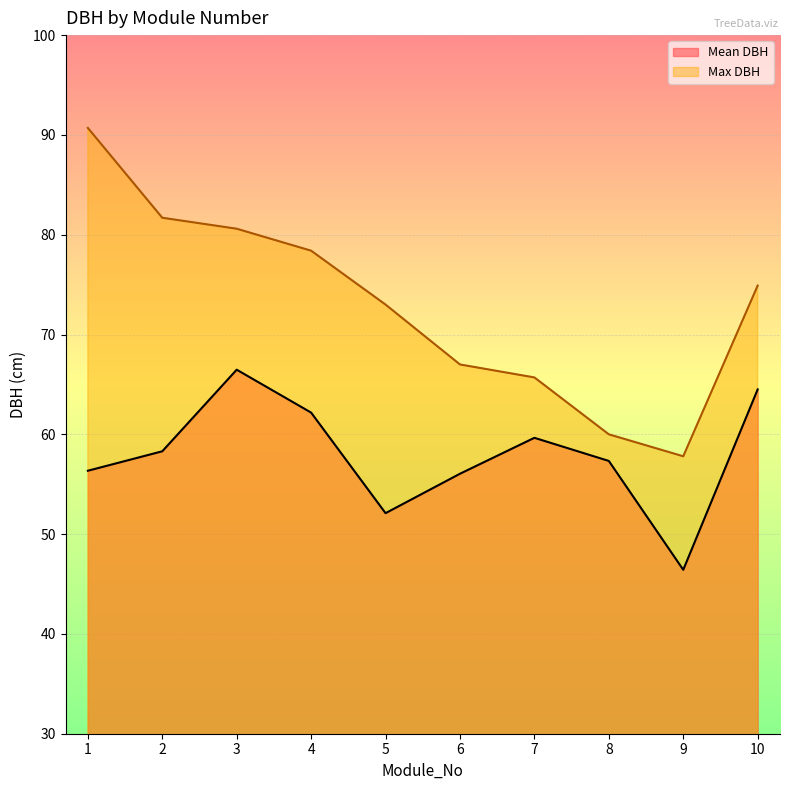

What is the average value of the Mean DBH series?

57.9